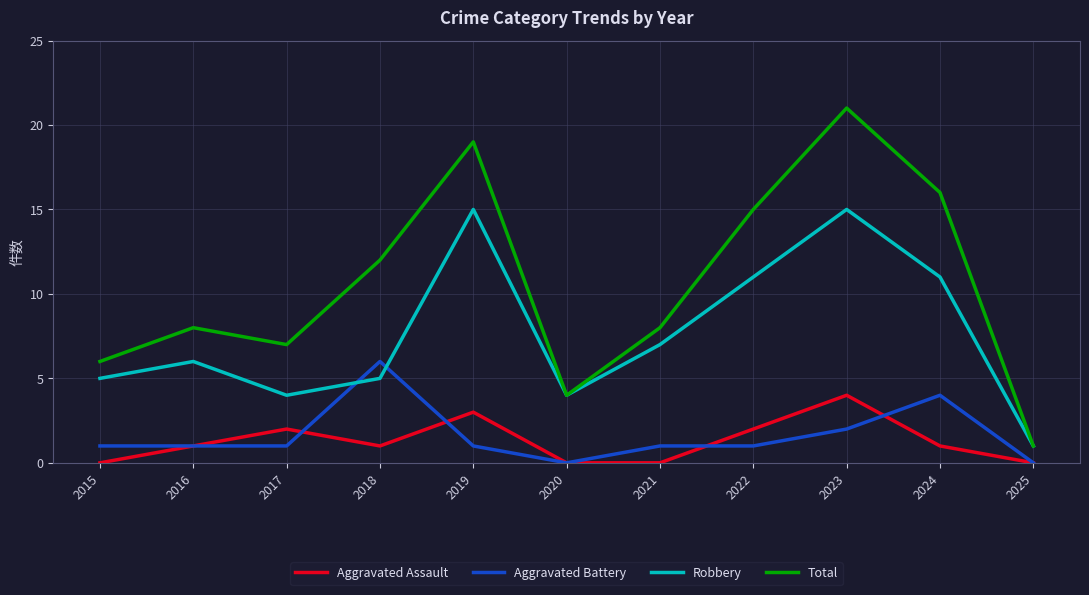

Reading left to right, what are all the values shown in this chart?

Aggravated Assault: 0	1	2	1	3	0	0	2	4	1	0
Aggravated Battery: 1	1	1	6	1	0	1	1	2	4	0
Robbery: 5	6	4	5	15	4	7	11	15	11	1
Total: 6	8	7	12	19	4	8	15	21	16	1